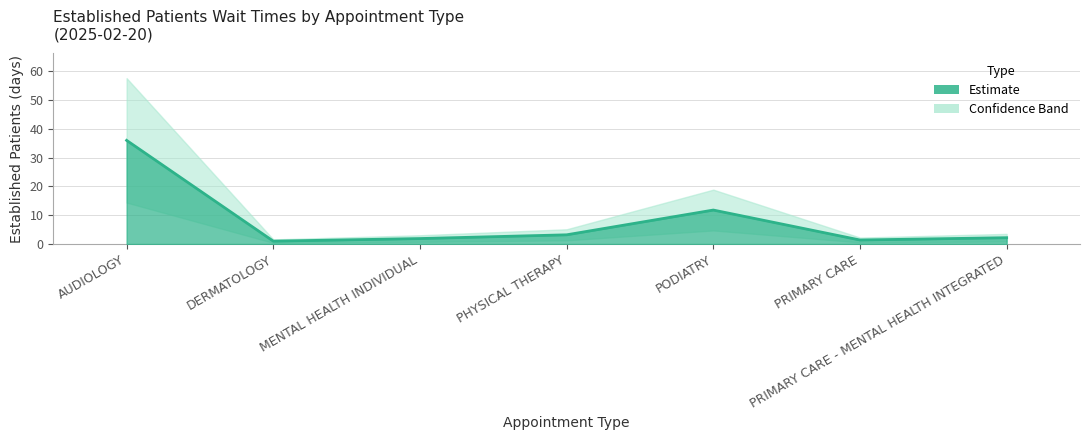

Reading right to left, list all the values displayed in this chart.

2.2	1.4	11.8	3.2	1.9	1.0	36.0